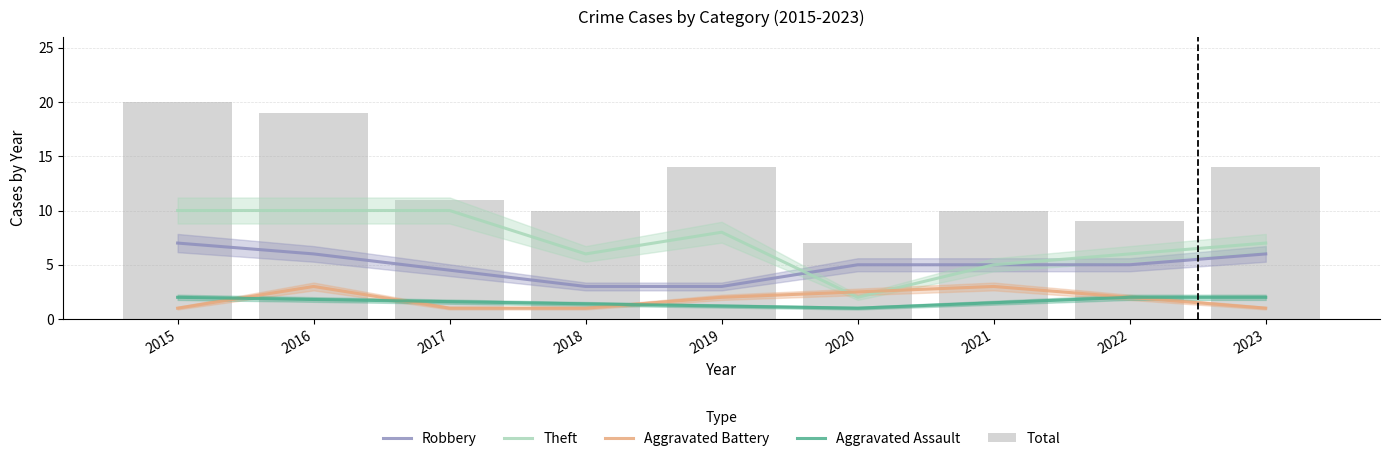

The value of Robbery at 2019 is 4.9. True or false?

False